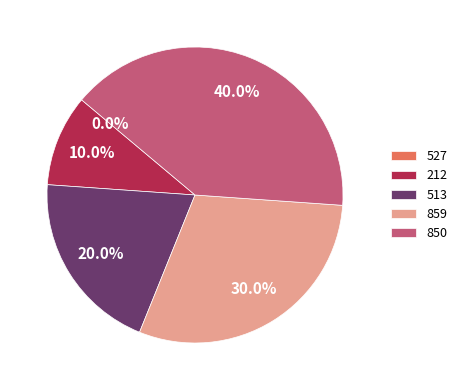

Does 527 represent more than half of the total?

No